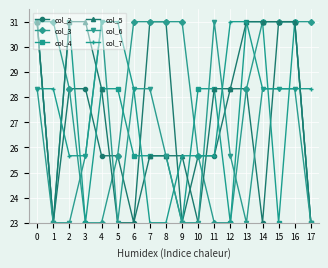

What is the value of the col_7 point at the 5th from the left?

31.0